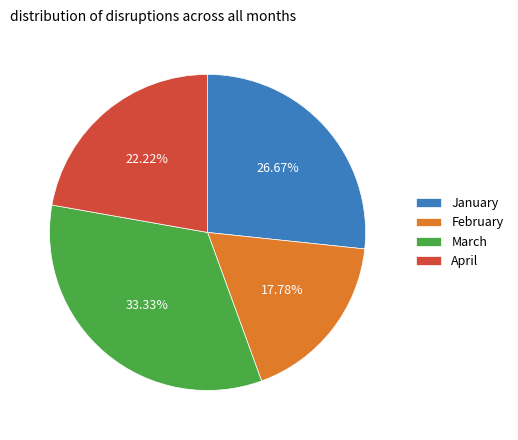

Approximately how many times larger is the value at March compared to February?

1.9